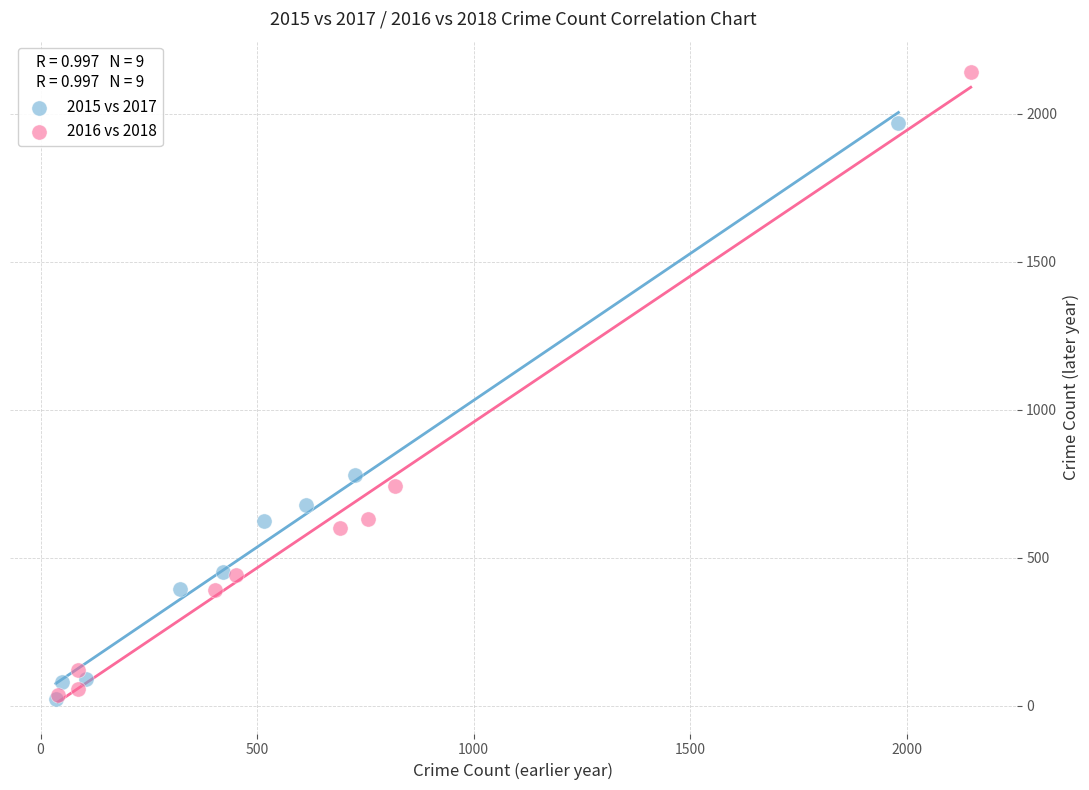

Which series has the widest spread of Y values?

2016 vs 2018